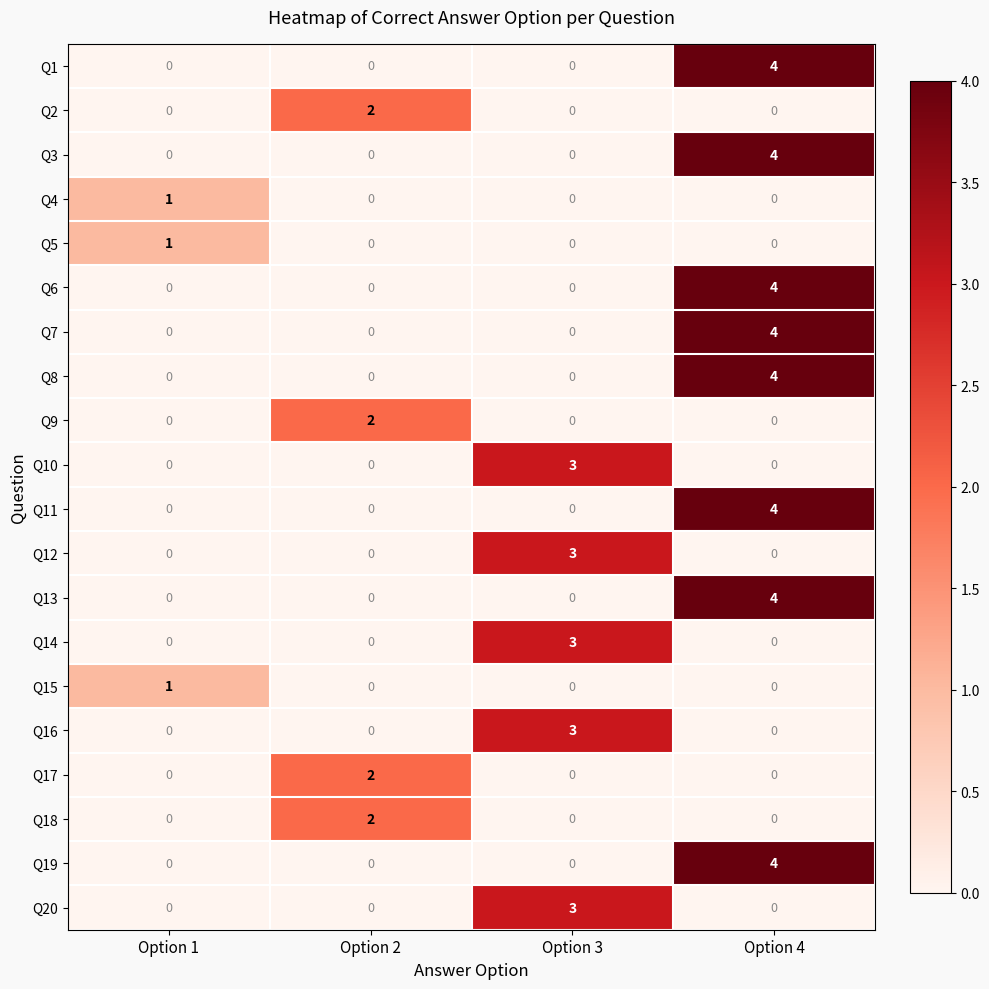

How many data points does each series have?

4